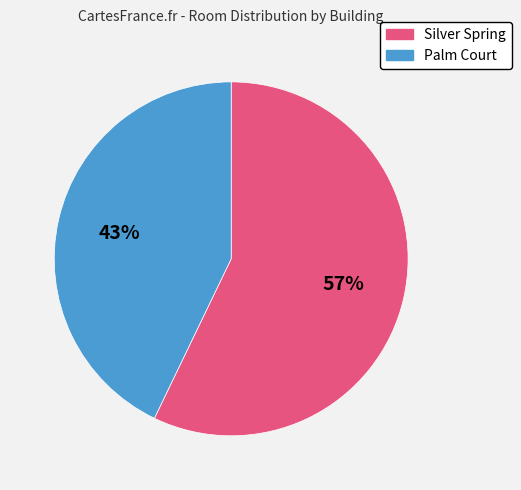

Which category has the smallest portion of the pie?

Palm Court